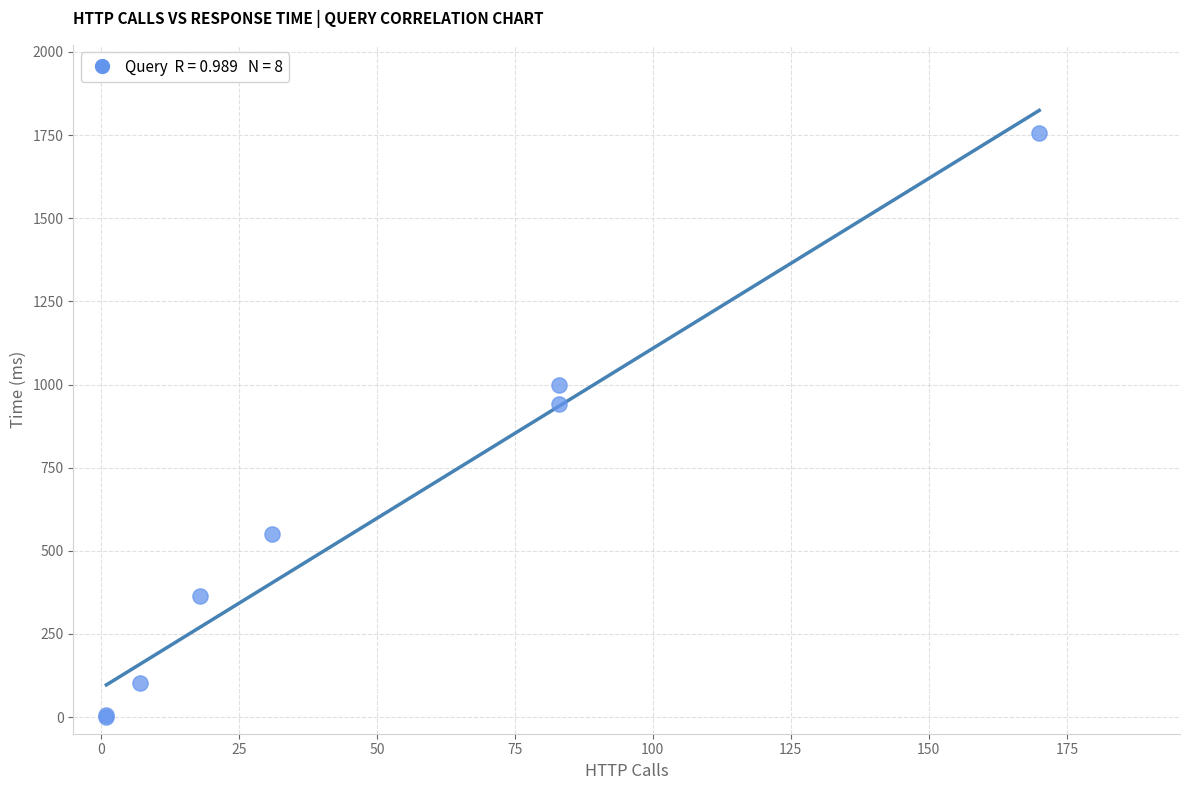

What Y value in the scatter plot is closest to 879?

940.9